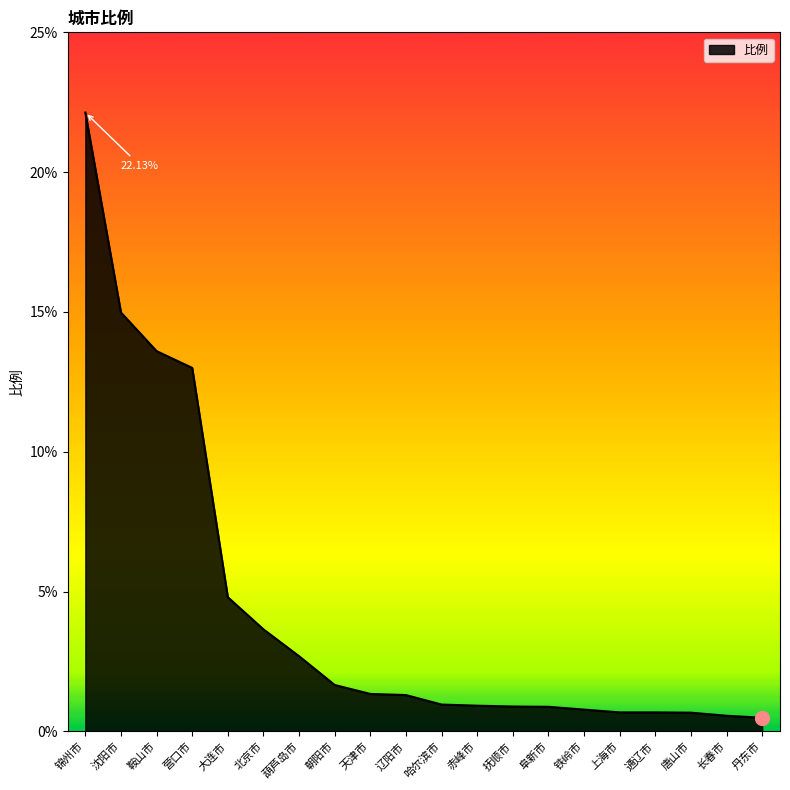

At which category does the chart reach its peak across all series?

锦州市